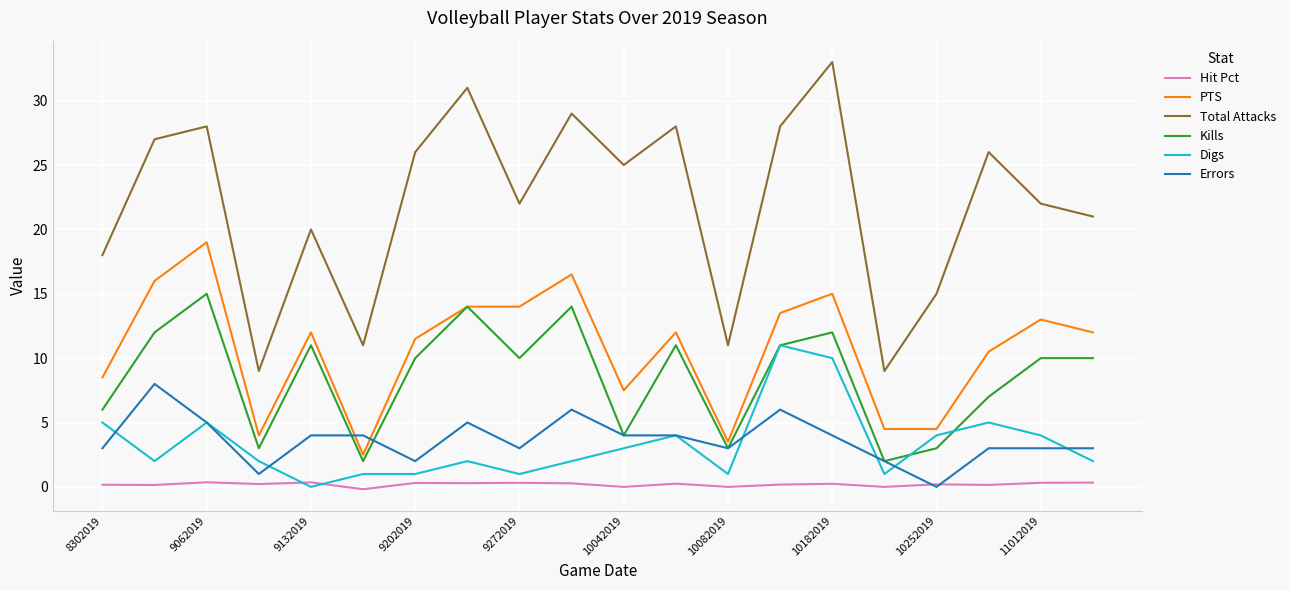

What is the sum of all Digs values?

66.0